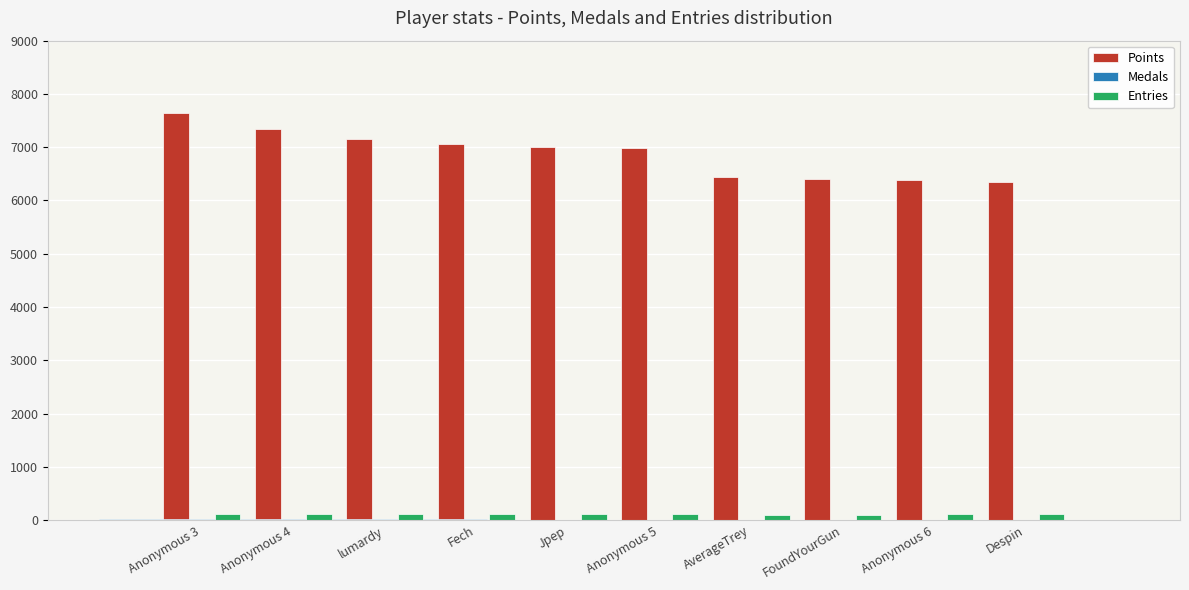

What is the difference between the maximum and second lowest values in the Medals series?

22